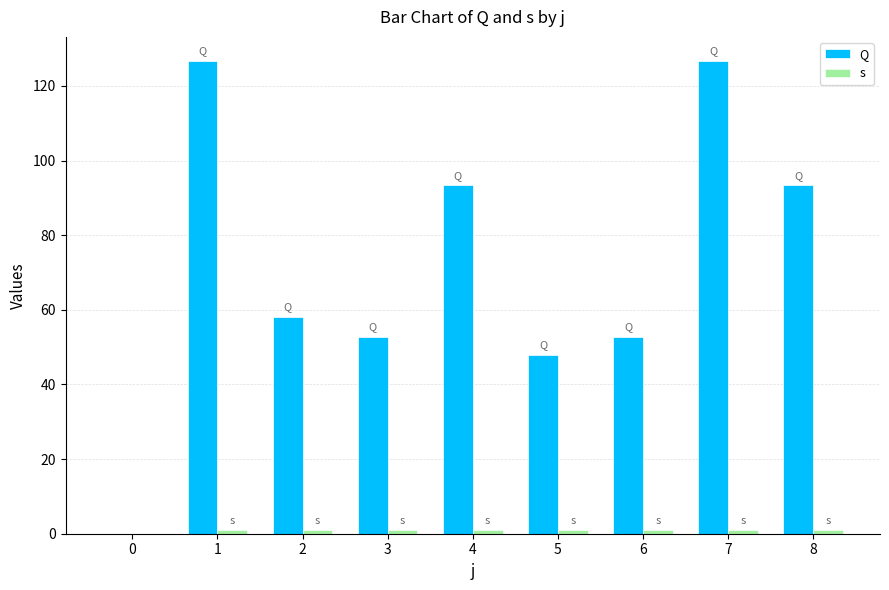

How many groups of bars are there?

9